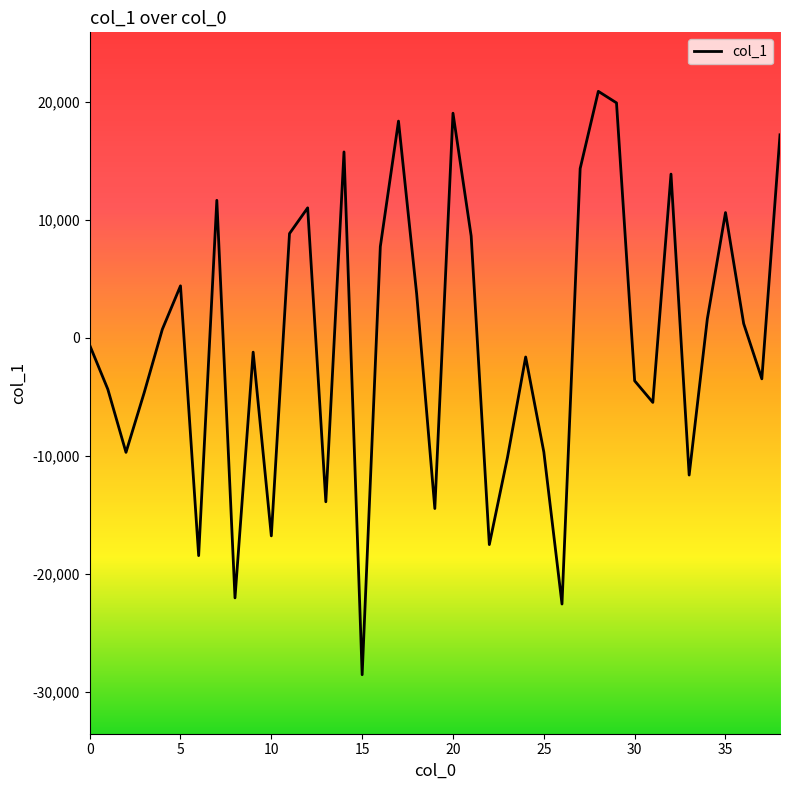

What is the smallest value displayed?

-28546.1